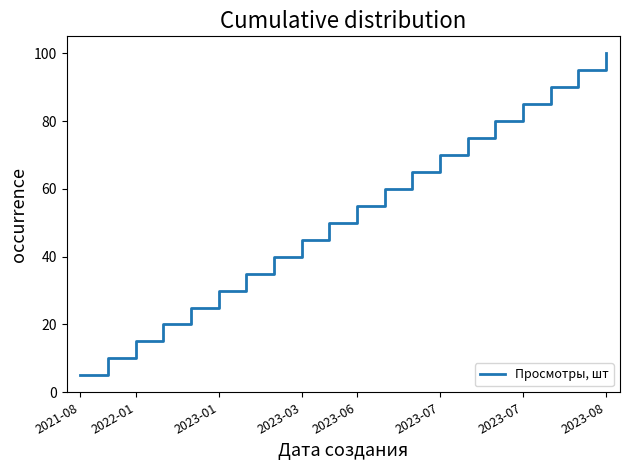

What is the smallest value displayed?

5.0